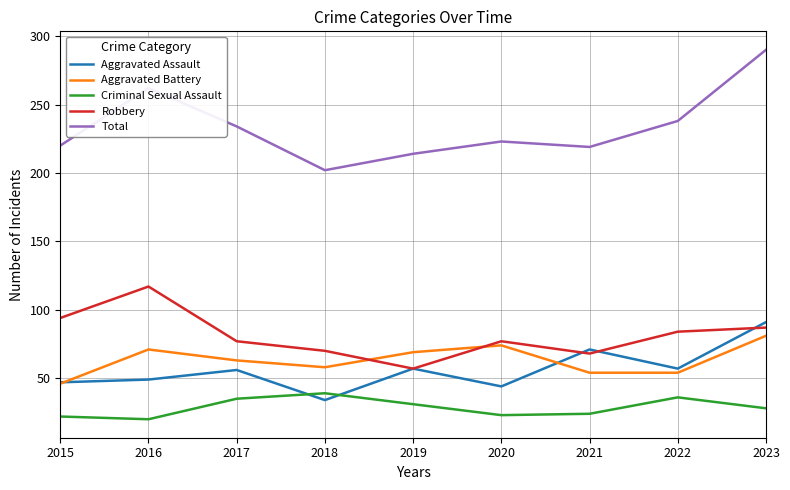

Read the Criminal Sexual Assault value at 2021, to the nearest 10.

20